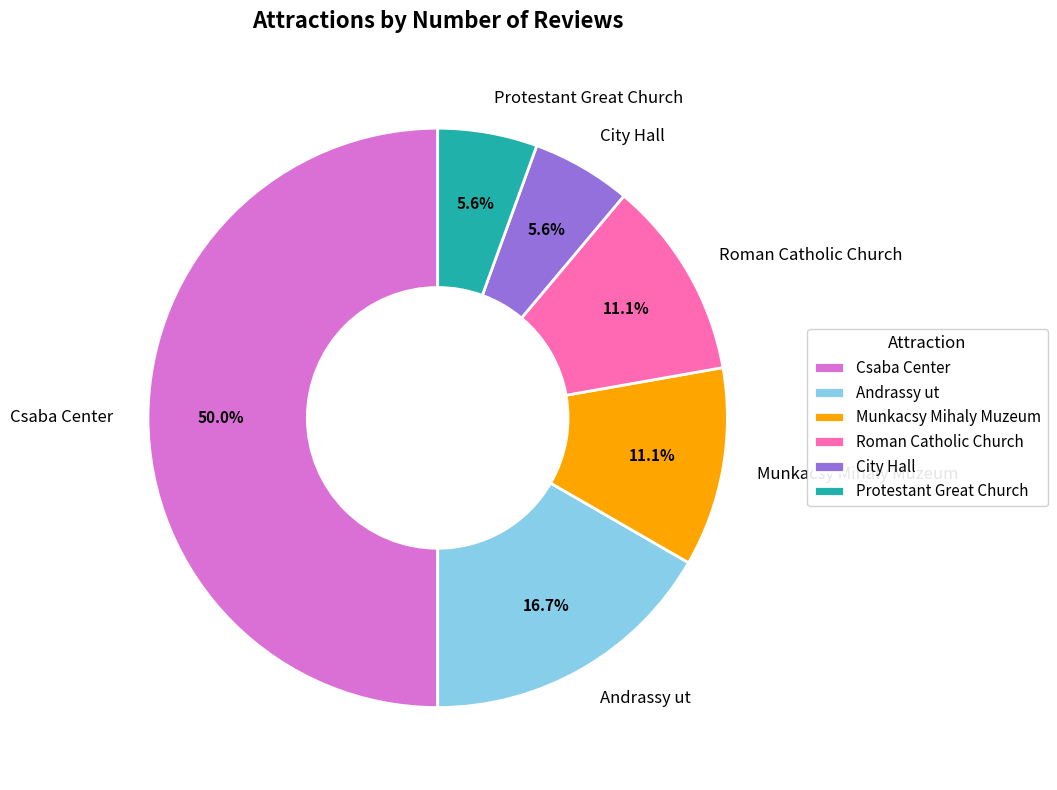

To the nearest percent, what is the average slice percentage?

17%